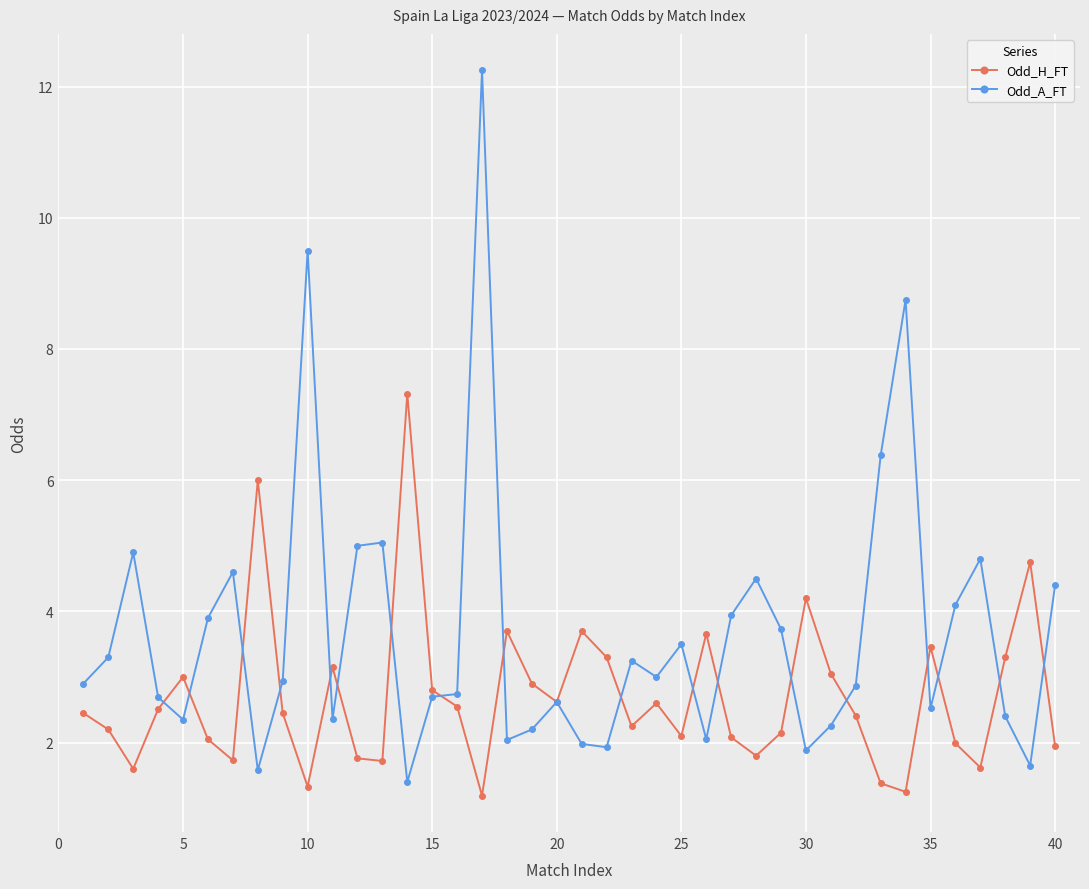

True or false: Odd_H_FT has more than 1 interior local peaks.

True